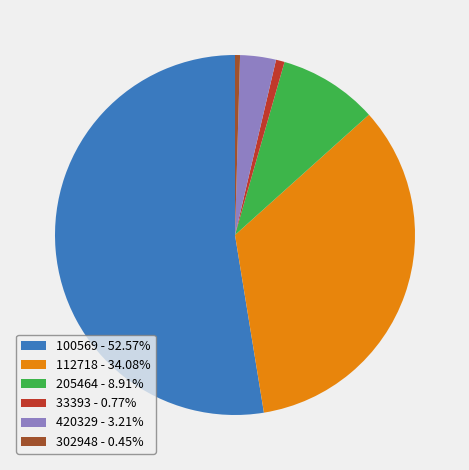

Is 100569 - 52.57% the majority of the pie?

Yes